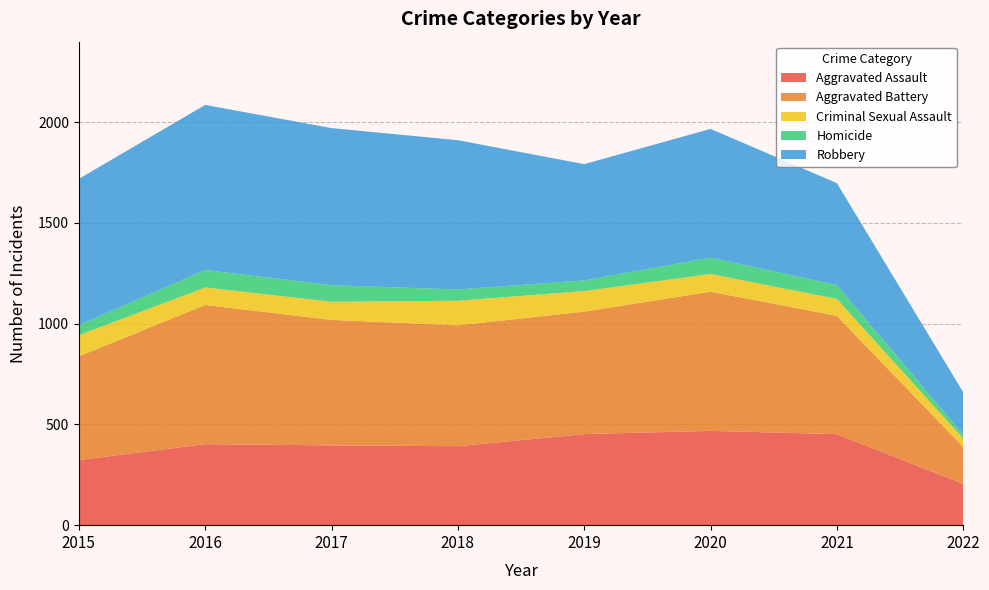

Reading left to right, what are all the values shown in this chart?

Aggravated Assault: 323	402	396	392	452	468	452	205
Aggravated Battery: 515	691	623	600	608	691	587	183
Criminal Sexual Assault: 105	87	90	122	102	88	84	42
Homicide: 50	87	82	56	53	81	69	20
Robbery: 726	819	780	741	577	639	506	210